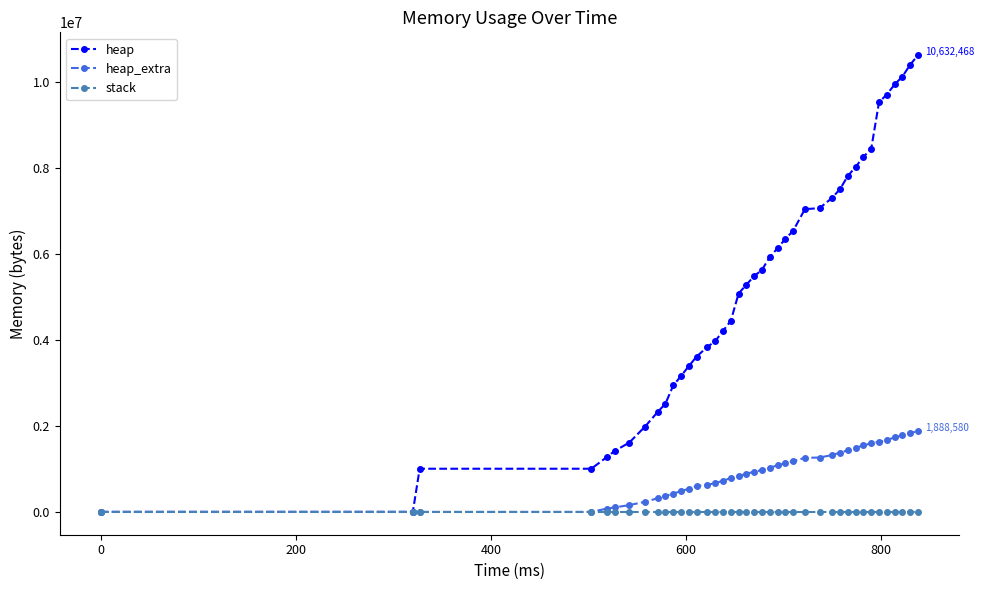

At how many categories does at least one series exceed 8658578?

6